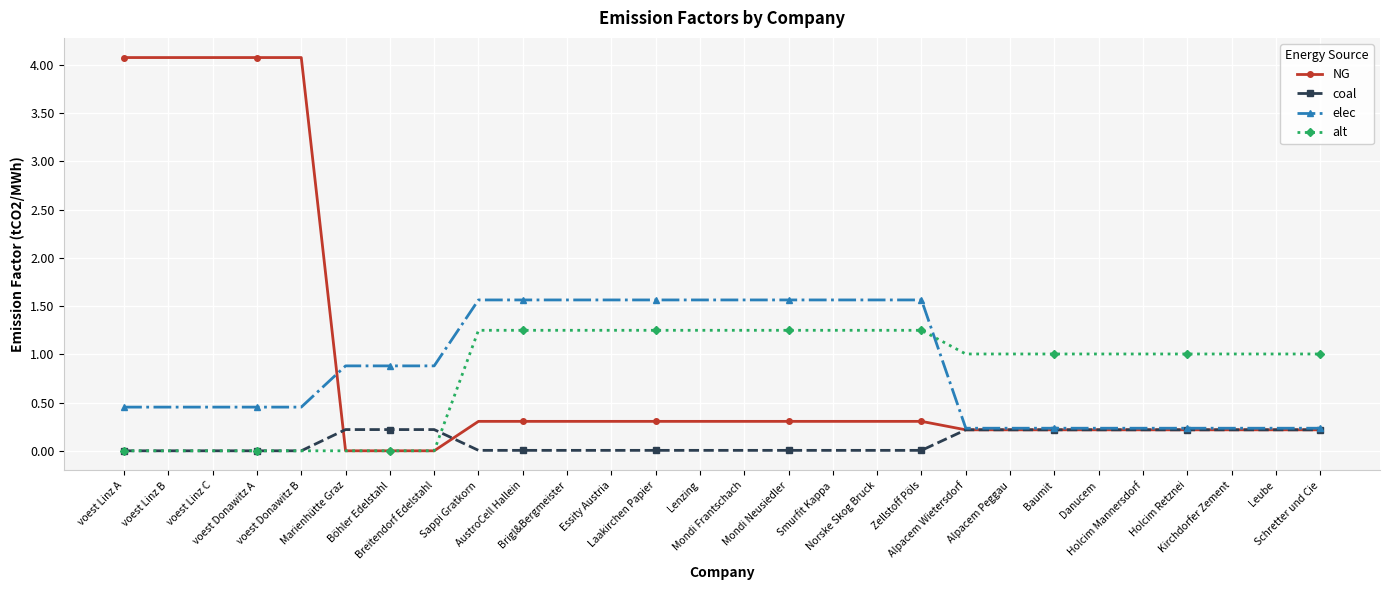

What is the sum of all NG values?

25.7